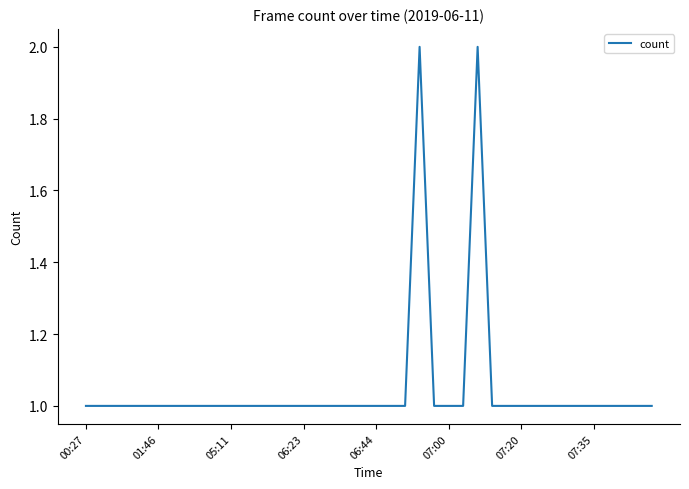

Is it true that the value at 00:27 is 0?

False